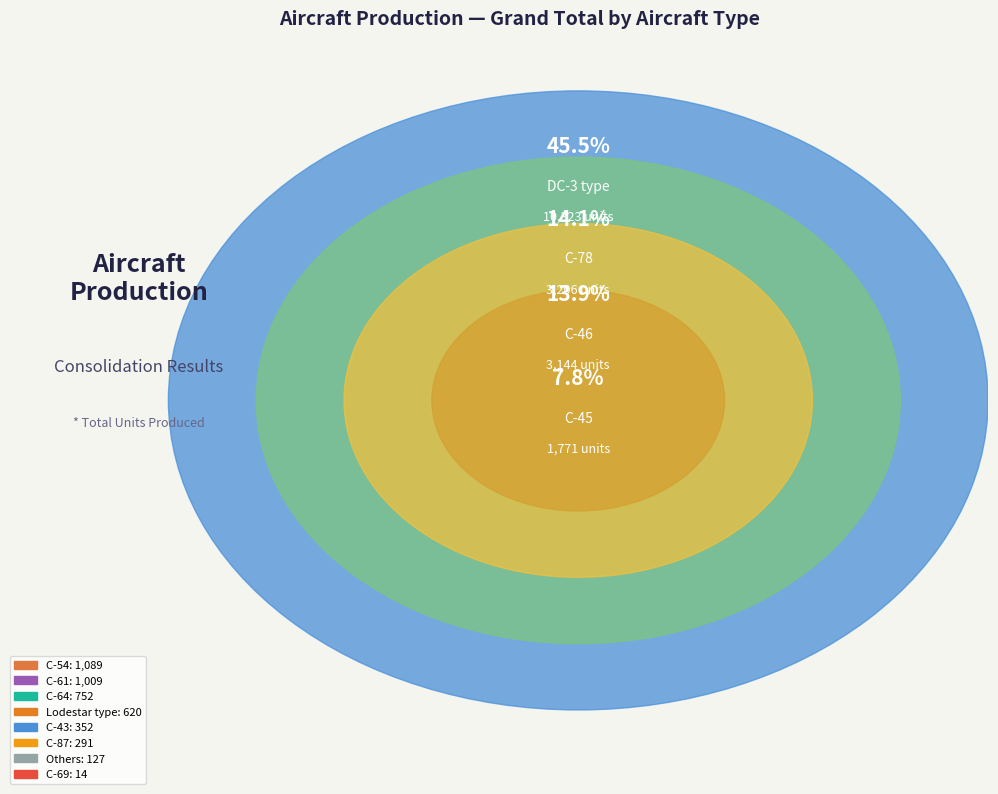

How many slices are in this pie chart?

12